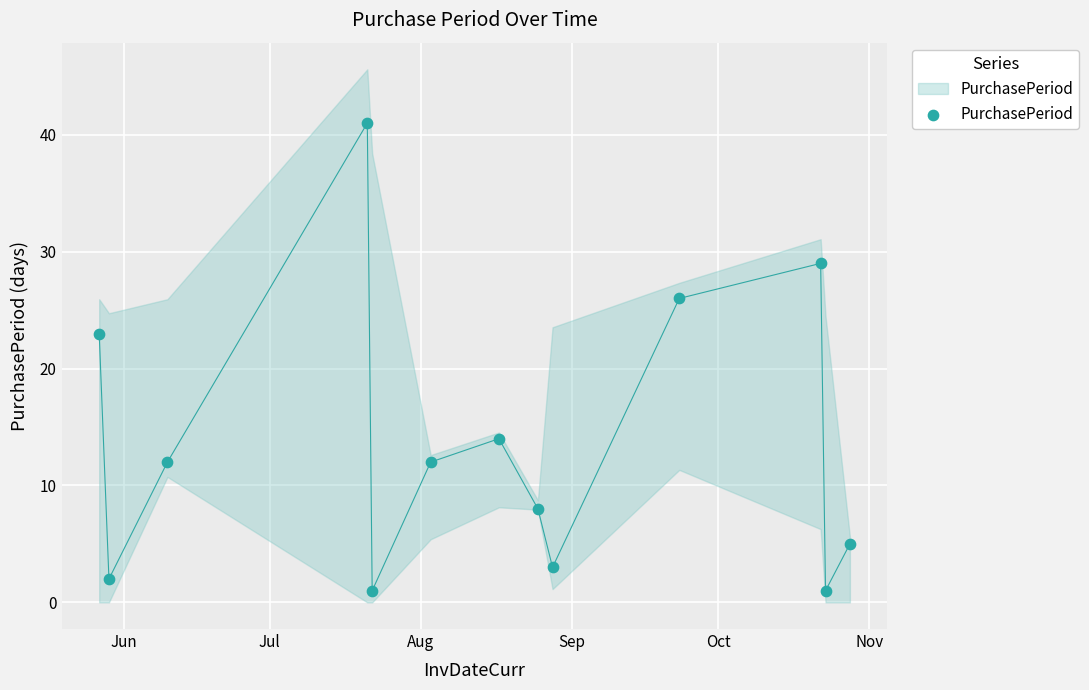

What is the range of X values (max minus min)?

154